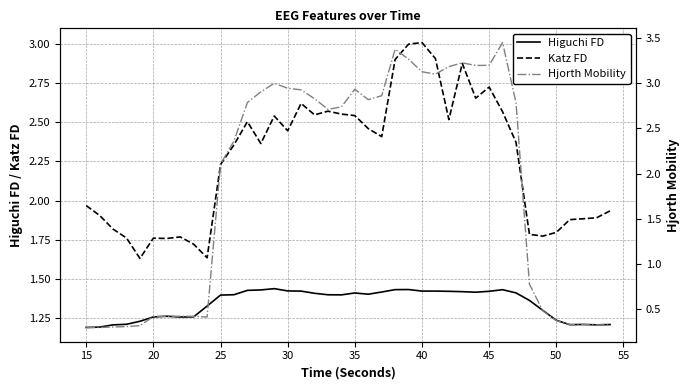

What is the value of the Hjorth Mobility point at the 25th from the left?

3.3